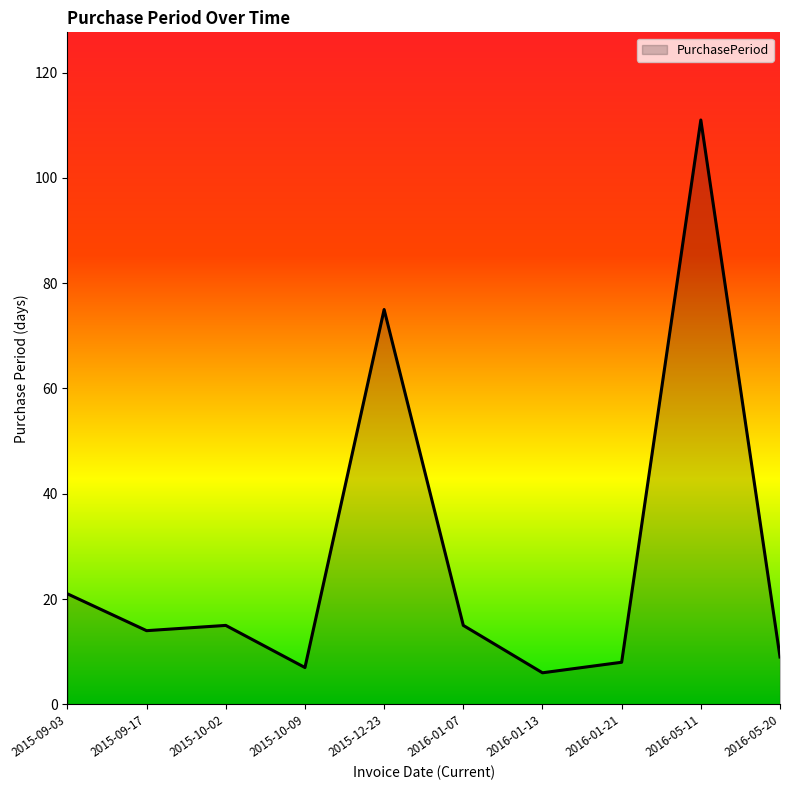

What is the average value?

28